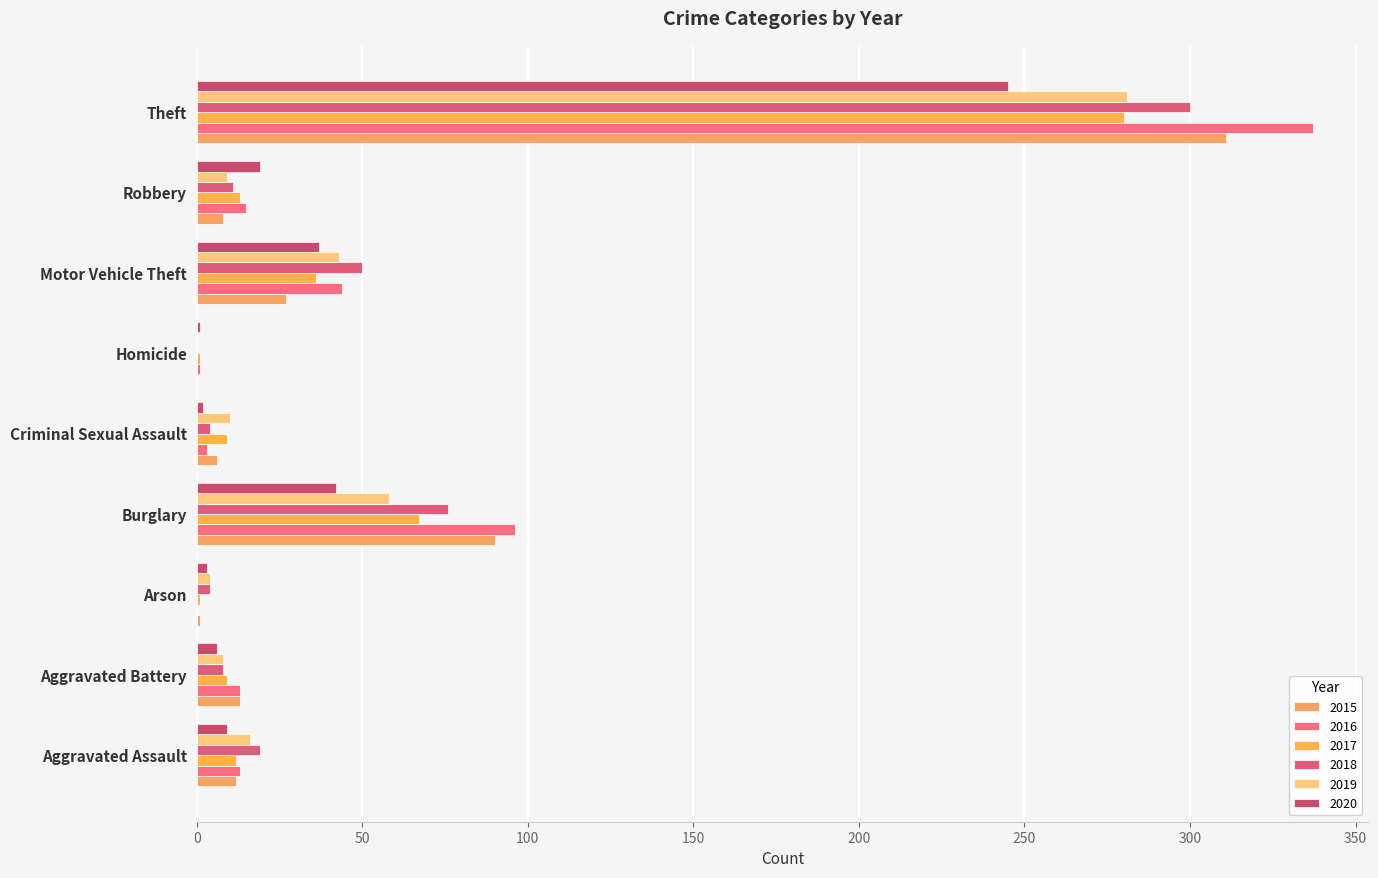

What are all the series names shown in the legend?

2015, 2016, 2017, 2018, 2019, 2020